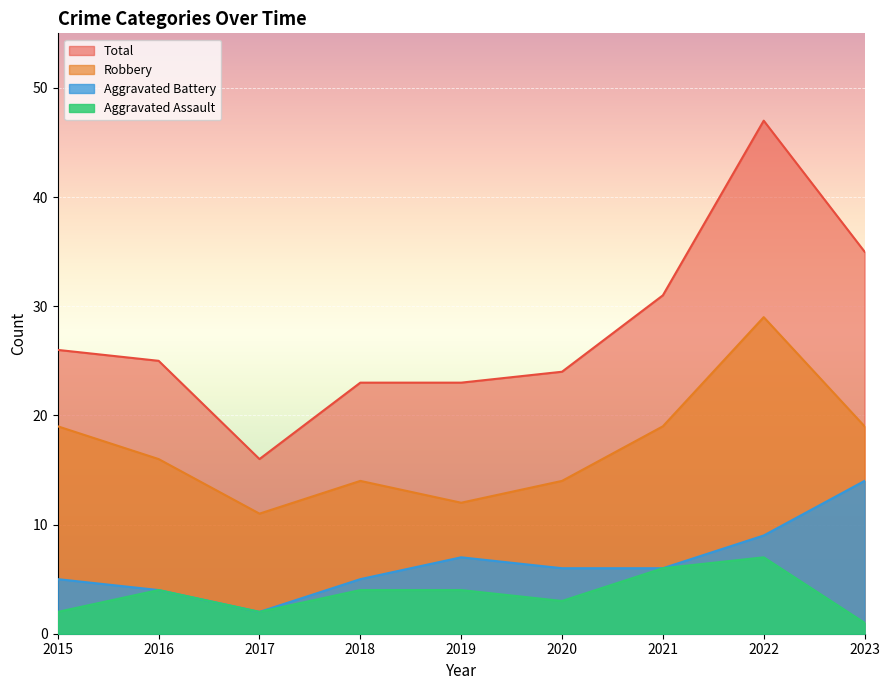

At which label is Aggravated Battery closest to 8?

2019